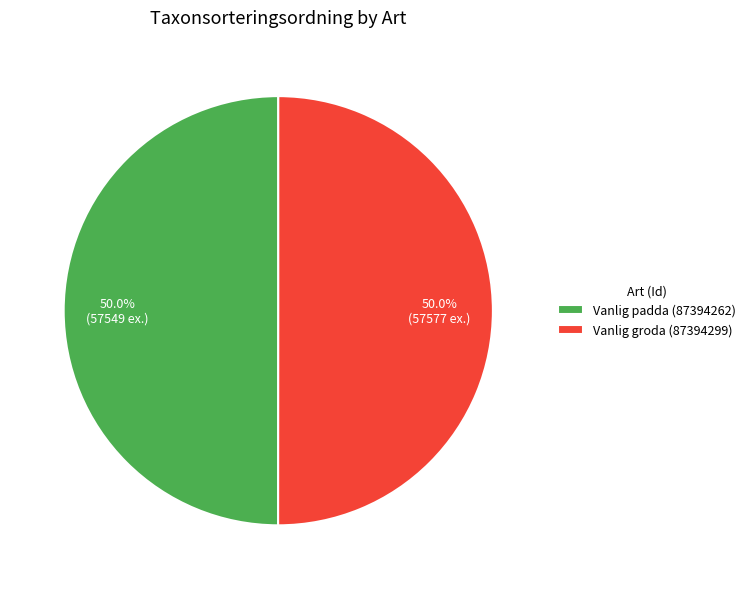

Approximately how many times larger is the value at Vanlig padda (87394262) compared to Vanlig groda (87394299)?

1.0